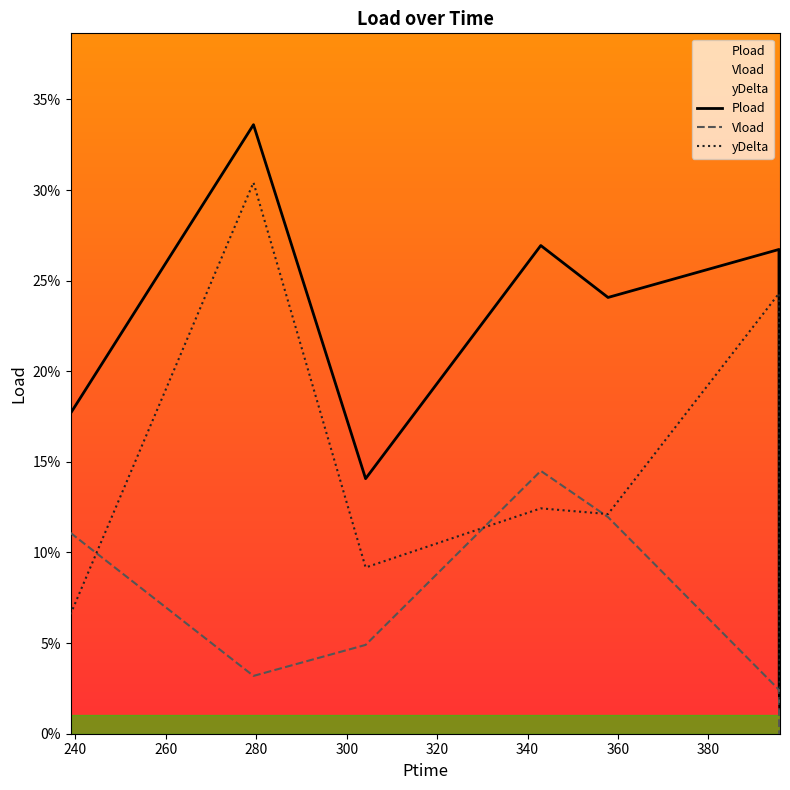

At which category does yDelta reach its first local peak?

279.372